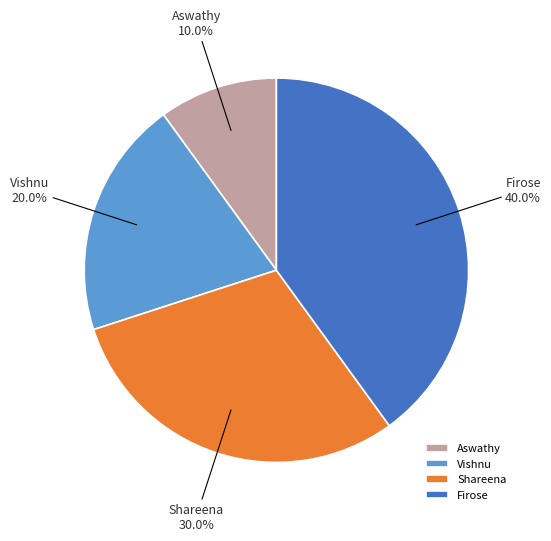

Is there any slice that represents more than half of the pie?

No